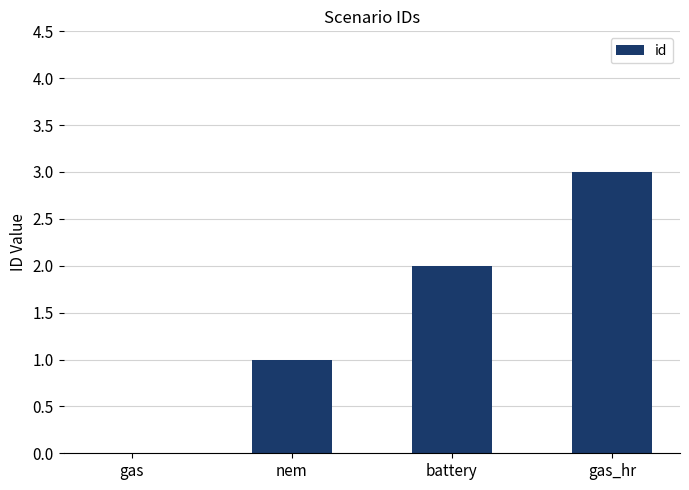

Which category has the highest value across all series?

gas_hr